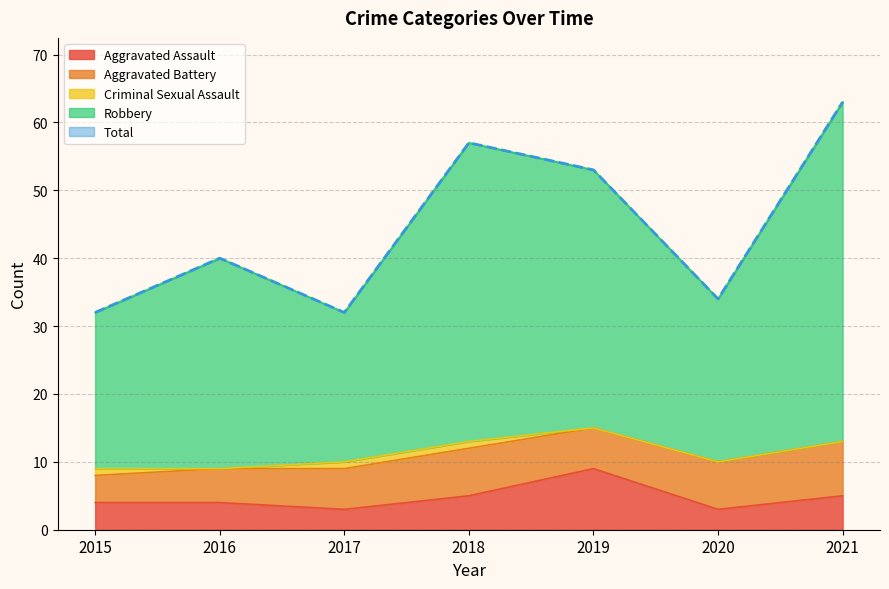

Rank the categories by Aggravated Assault value from lowest to highest.

2017, 2020, 2015, 2016, 2018, 2021, 2019